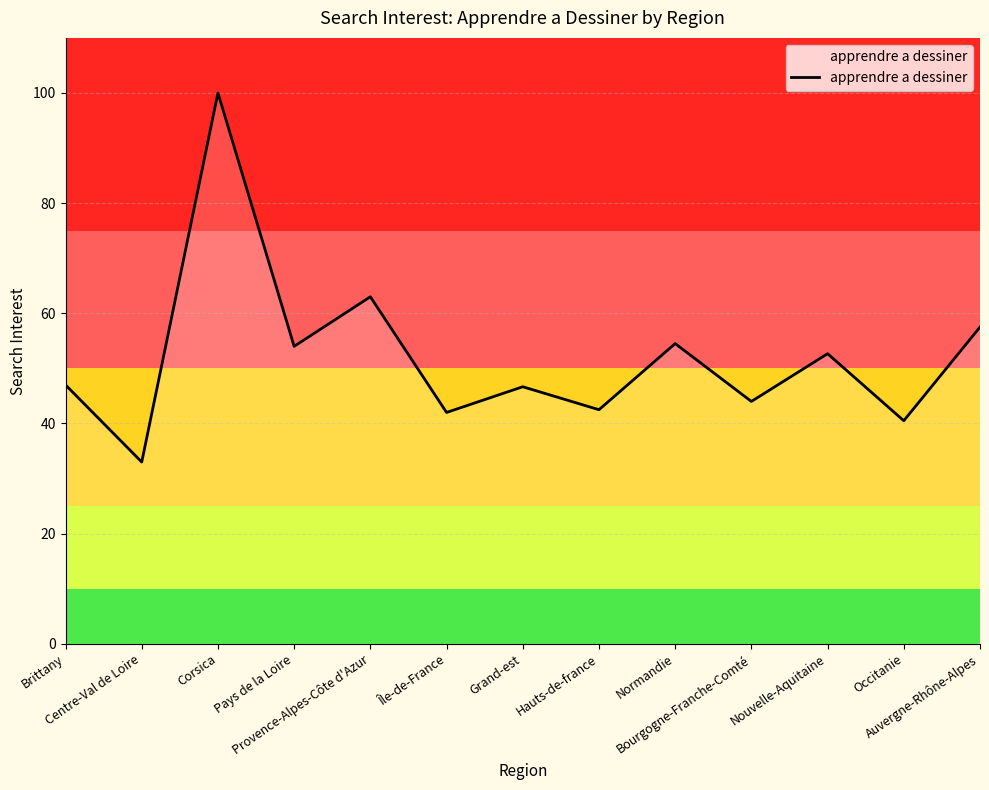

What is the sum of all values?

677.3